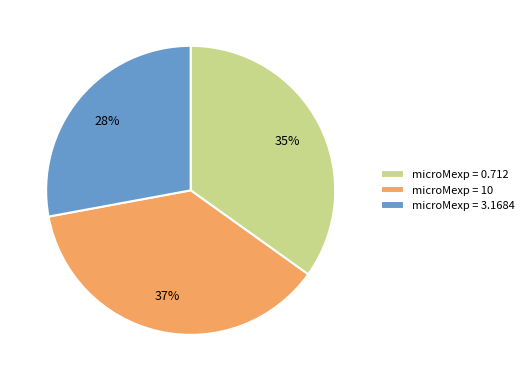

To the nearest percent, what is the difference between the largest and smallest slice percentages?

9%